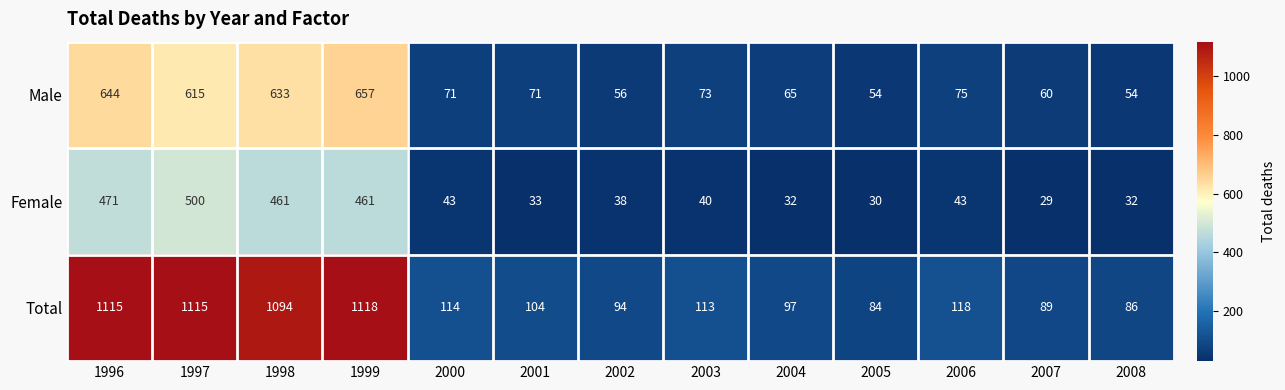

Count the number of categories in the chart.

13